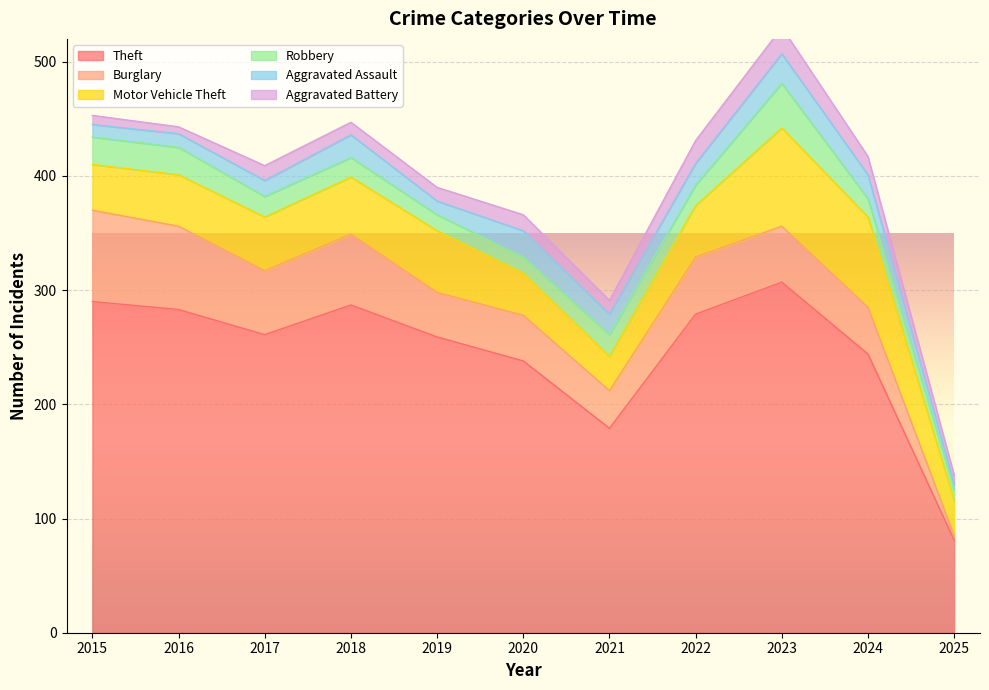

True or false: Theft has a value of 290 at 2015.

True